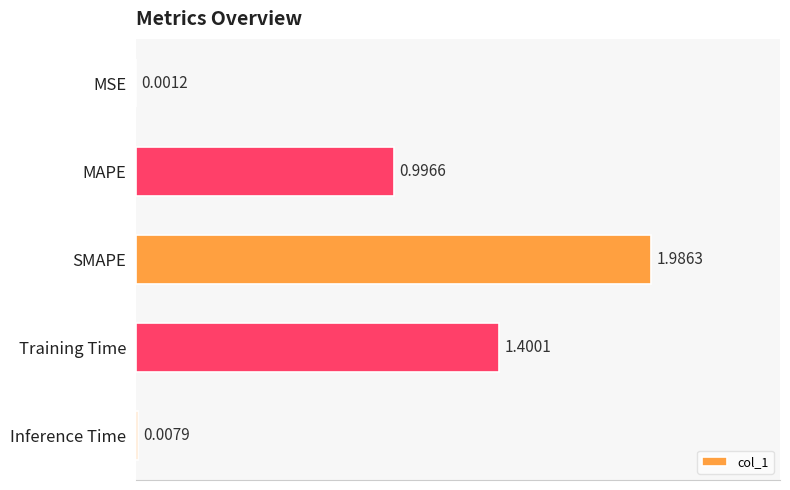

At which category does the chart reach its peak across all series?

SMAPE